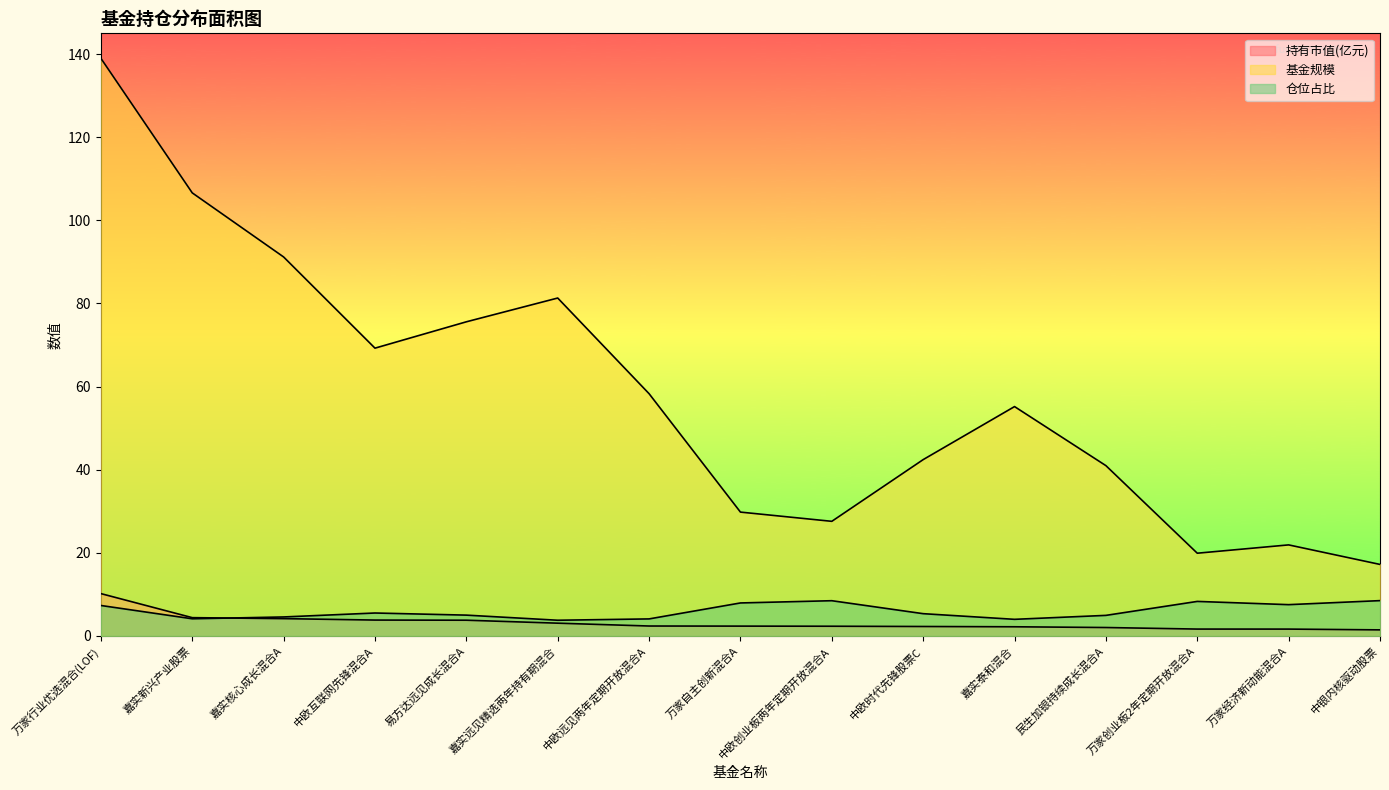

What is the difference between the maximum and second lowest values in the 持有市值(亿元) series?

8.5